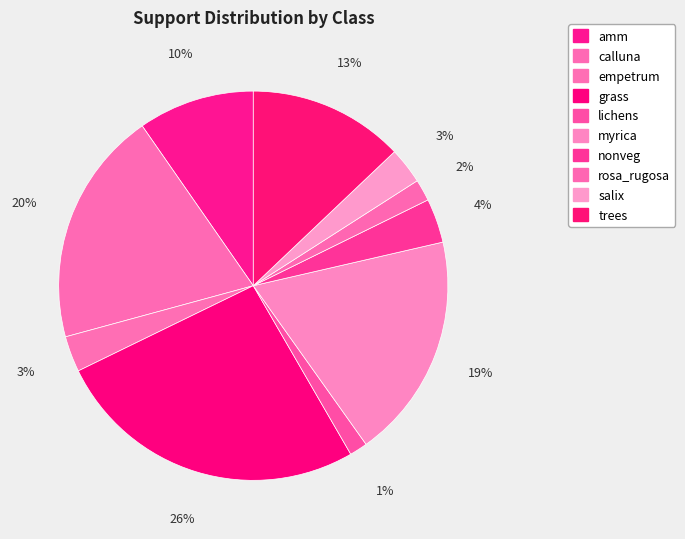

Between grass and myrica, which is larger?

grass